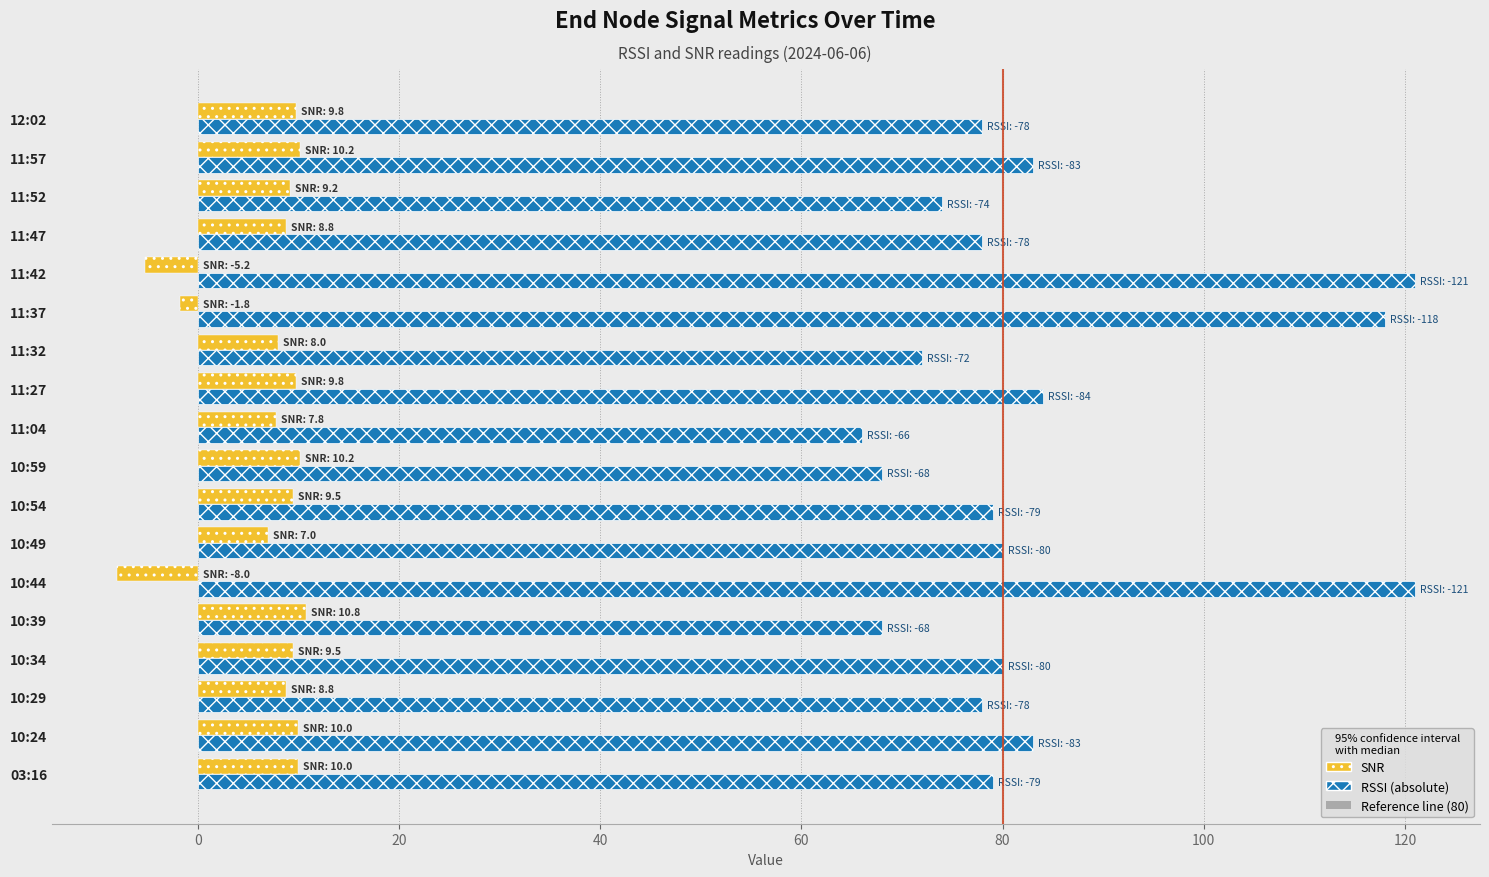

Is it true that RSSI (absolute) equals 68.0 at 10:59?

True